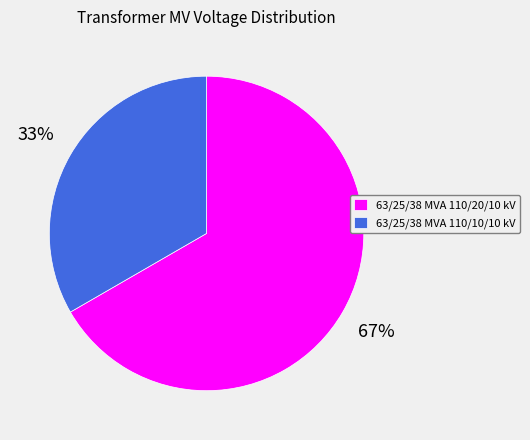

Which slice is the smallest?

63/25/38 MVA 110/10/10 kV